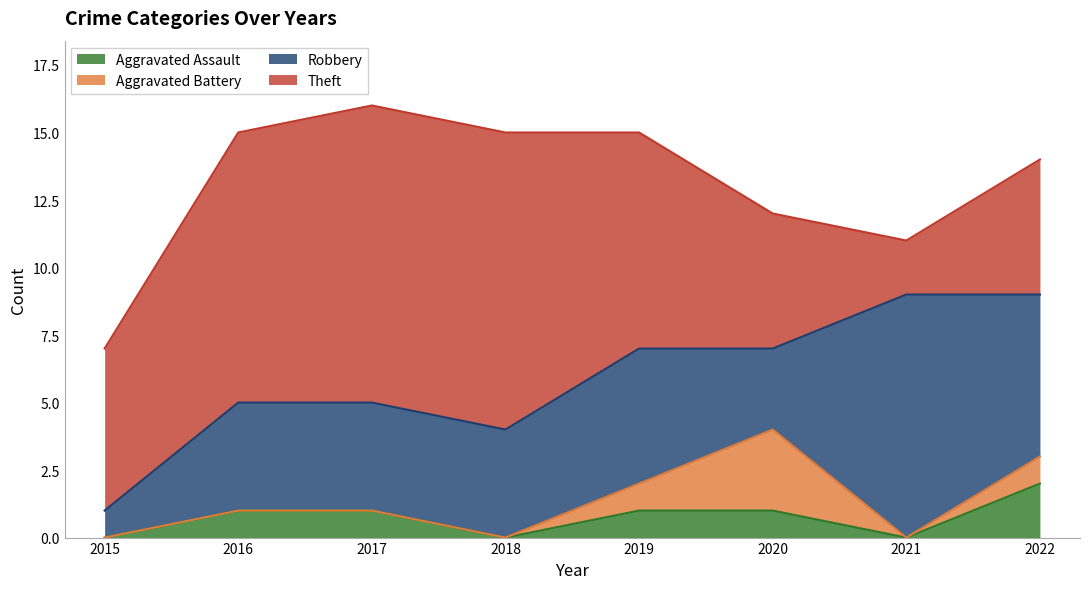

At which category does Robbery reach its first local valley?

2020